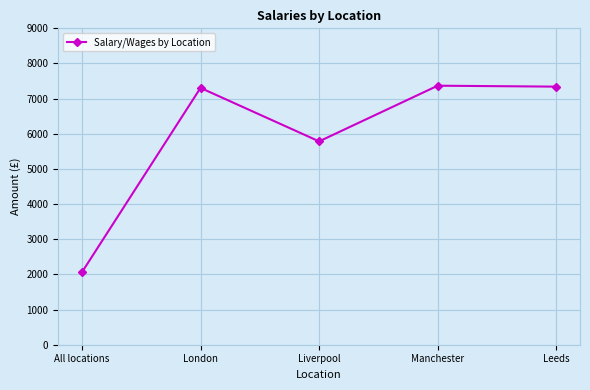

At which category does the chart reach its minimum across all series?

All locations